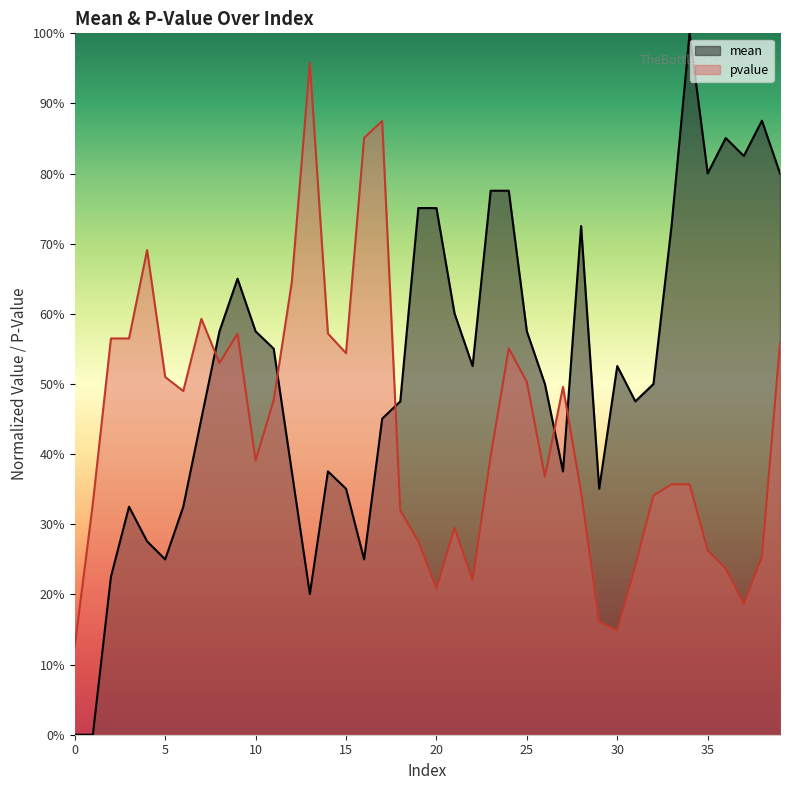

List the series in order of their peak value, highest first.

mean, pvalue